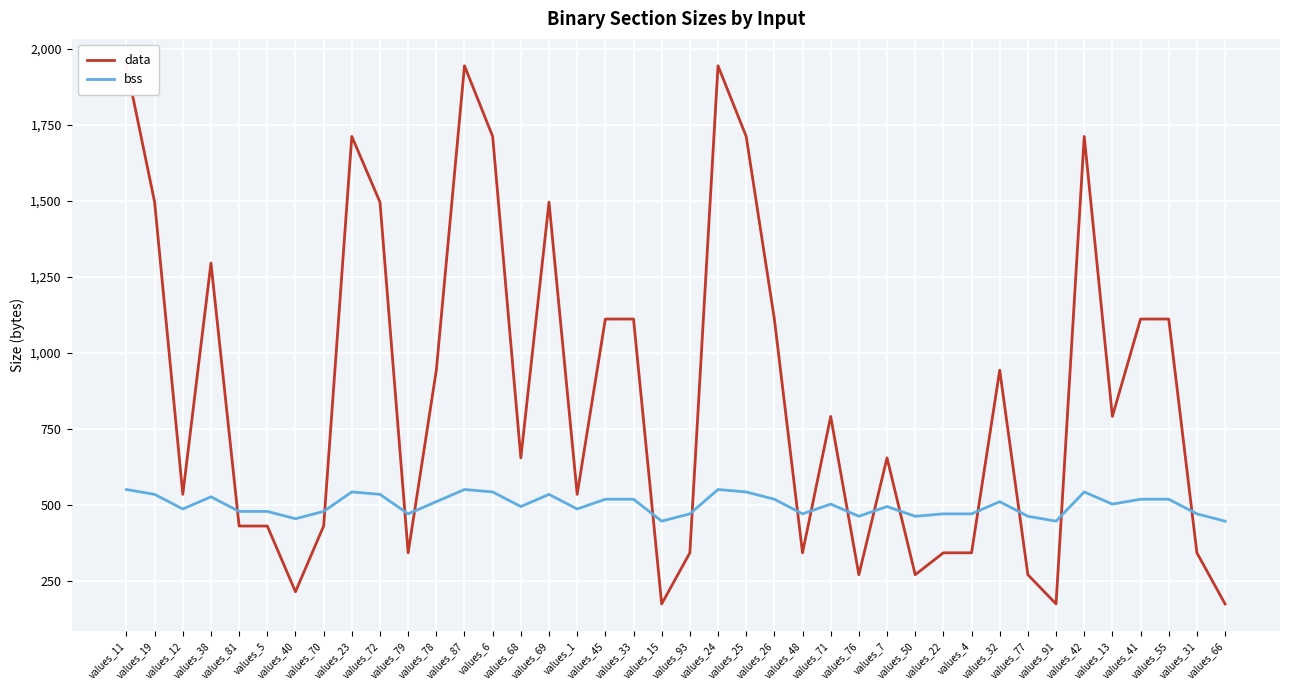

Where is bss nearest to the value 500?

values_68